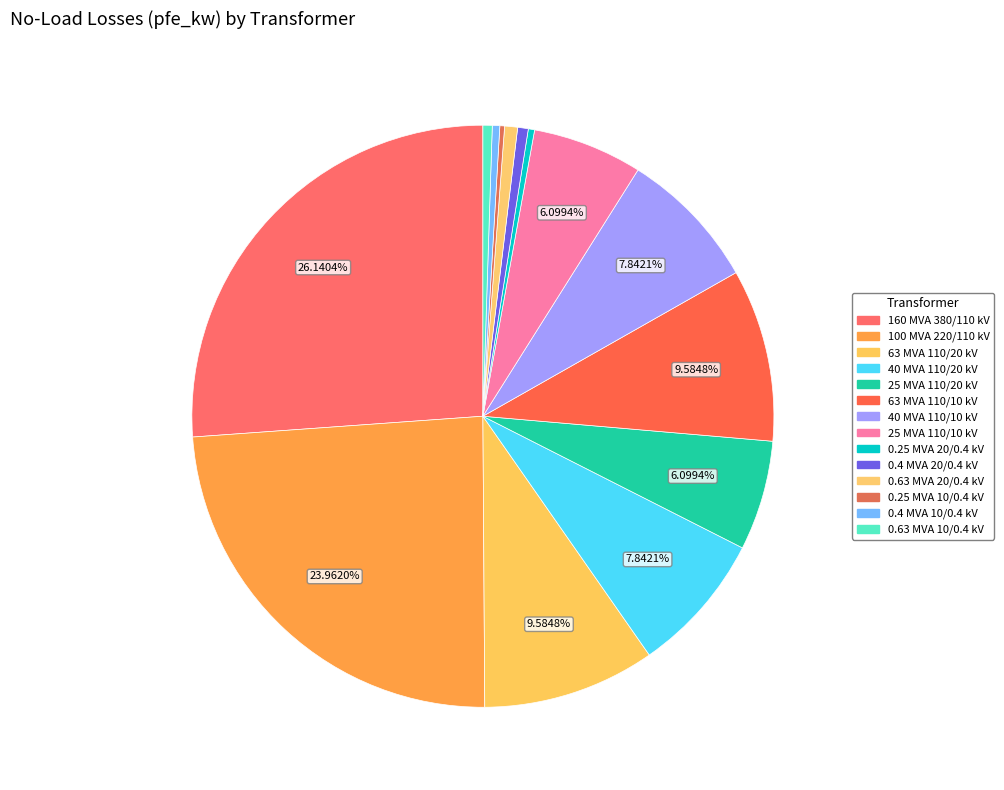

To the nearest percent, what is the difference between the largest and smallest slice percentages?

26%